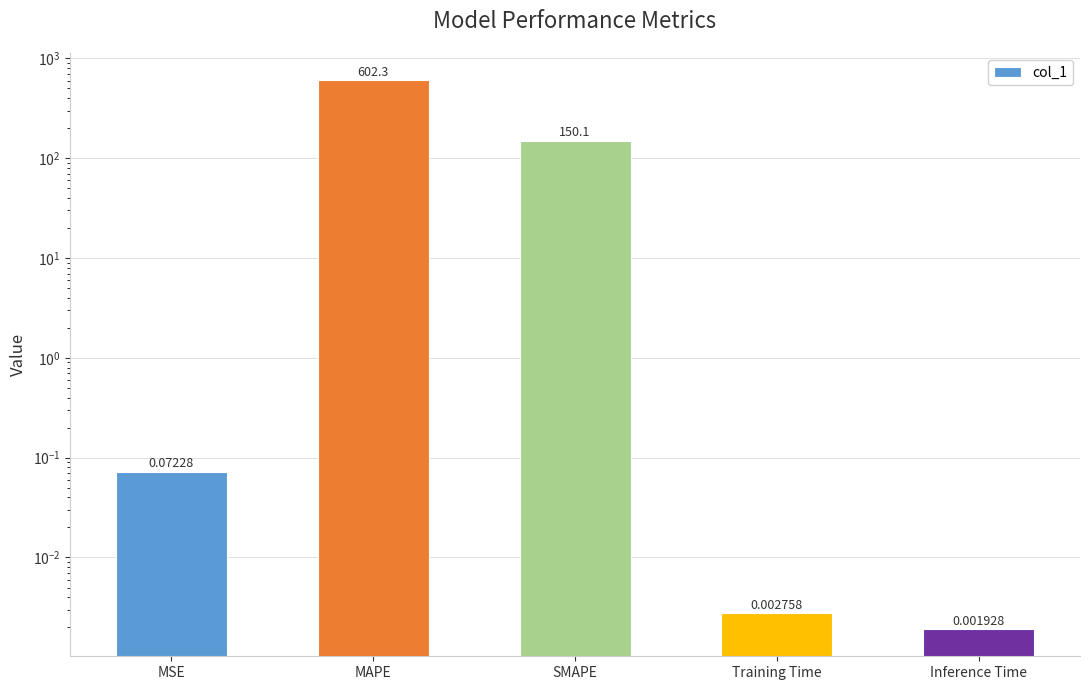

At which label is the value closest to 301?

SMAPE